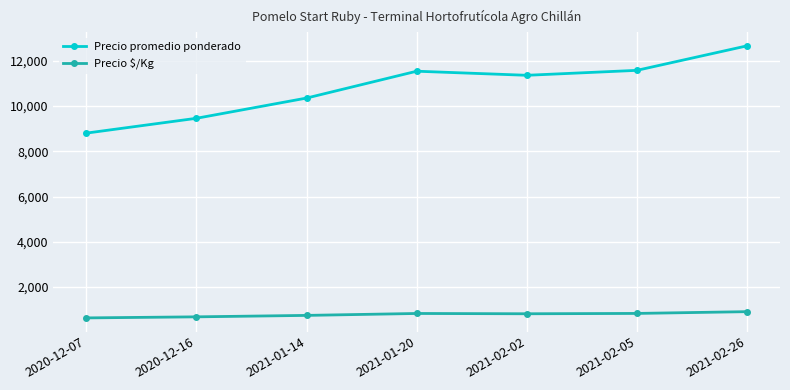

How many lines are shown in the chart?

2